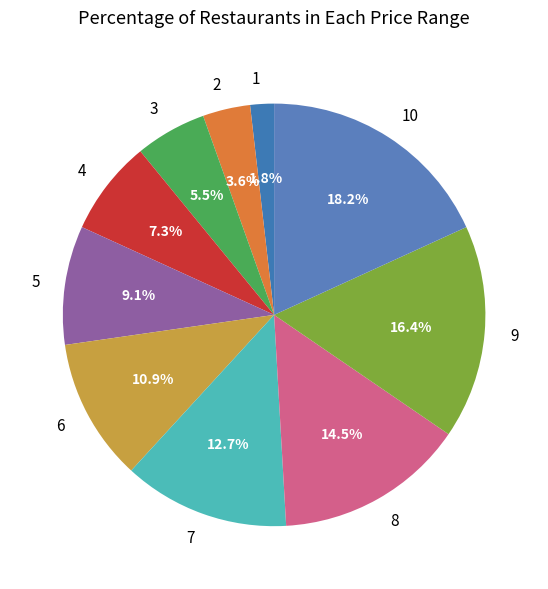

What is the largest slice in the pie chart?

10